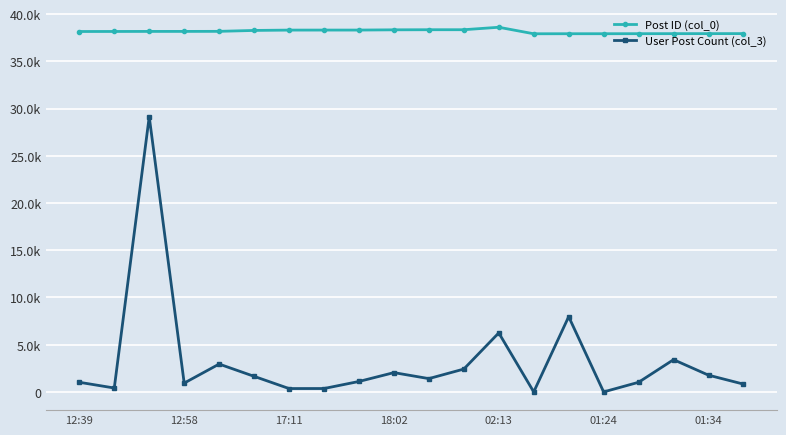

True or false: Post ID (col_0) and User Post Count (col_3) intersect in this chart.

False